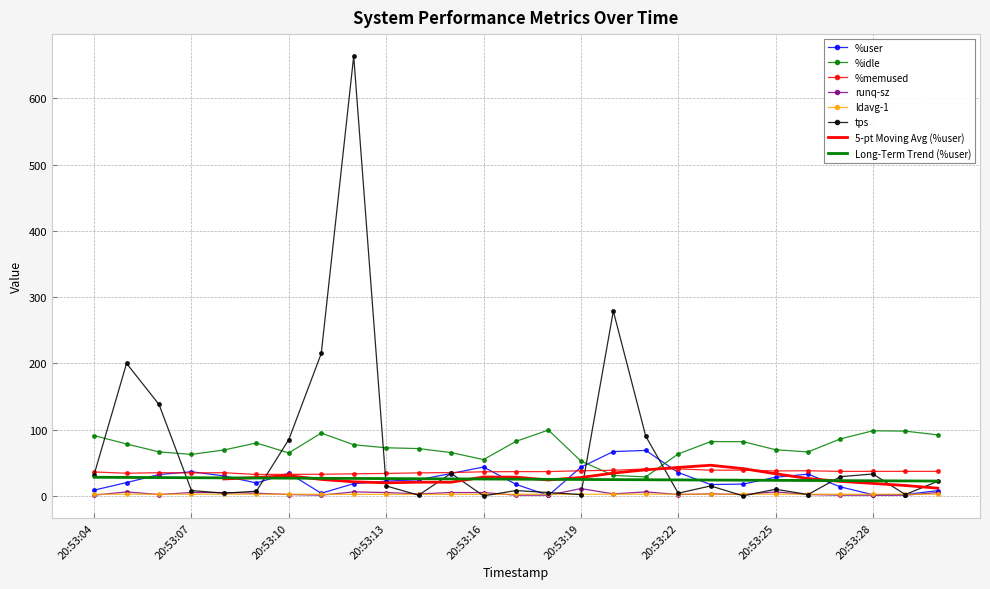

Reading left to right, transcribe all the data shown in this chart.

%user: 8.7	20.0	32.2	36.4	30.1	19.4	34.2	3.9	18.5	22.2	24.3	33.8	43.6	17.4	0.6	43.2	66.9	68.6	35.2	17.1	17.8	28.1	32.8	13.6	1.6	2.0	7.8
%idle: 91.0	78.3	66.4	62.6	69.2	79.8	64.8	94.9	77.1	72.6	71.4	65.4	54.8	82.3	99.4	52.6	30.9	28.6	63.3	81.9	81.9	69.6	66.3	86.0	98.2	97.8	92.0
%memused: 36.1	34.2	35.0	34.7	34.9	32.3	32.5	32.5	33.3	33.8	34.7	35.2	36.3	36.6	36.6	37.9	38.6	40.6	40.7	38.8	38.8	37.6	37.9	36.9	37.0	37.0	37.0
runq-sz: 1.0	6.0	2.0	5.0	5.0	4.0	2.0	1.0	6.0	5.0	3.0	5.0	5.0	1.0	1.0	11.0	3.0	6.0	2.0	3.0	2.0	6.0	2.0	1.0	1.0	1.0	5.0
ldavg-1: 2.5	2.5	2.5	2.5	2.5	2.5	2.5	2.3	2.3	2.3	2.3	2.3	2.4	2.4	2.4	2.4	2.4	2.5	2.5	2.5	2.5	2.5	2.4	2.4	2.4	2.4	2.4
tps: 32.0	200.0	138.0	8.0	4.0	7.0	85.0	215.0	664.0	15.0	1.0	34.0	0.0	8.0	5.0	2.0	279.0	90.0	4.0	15.0	0.0	10.0	2.0	29.0	33.0	2.0	22.0